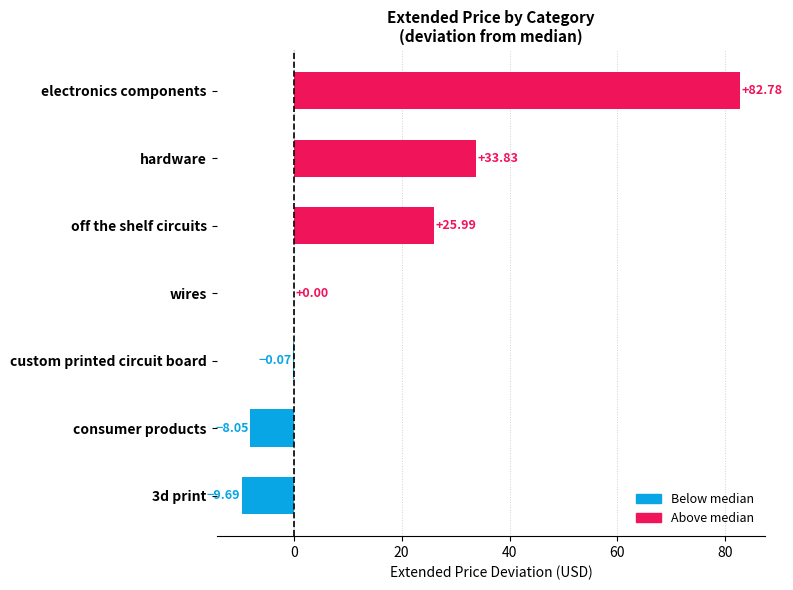

Which has a higher value, wires or 3d print?

wires